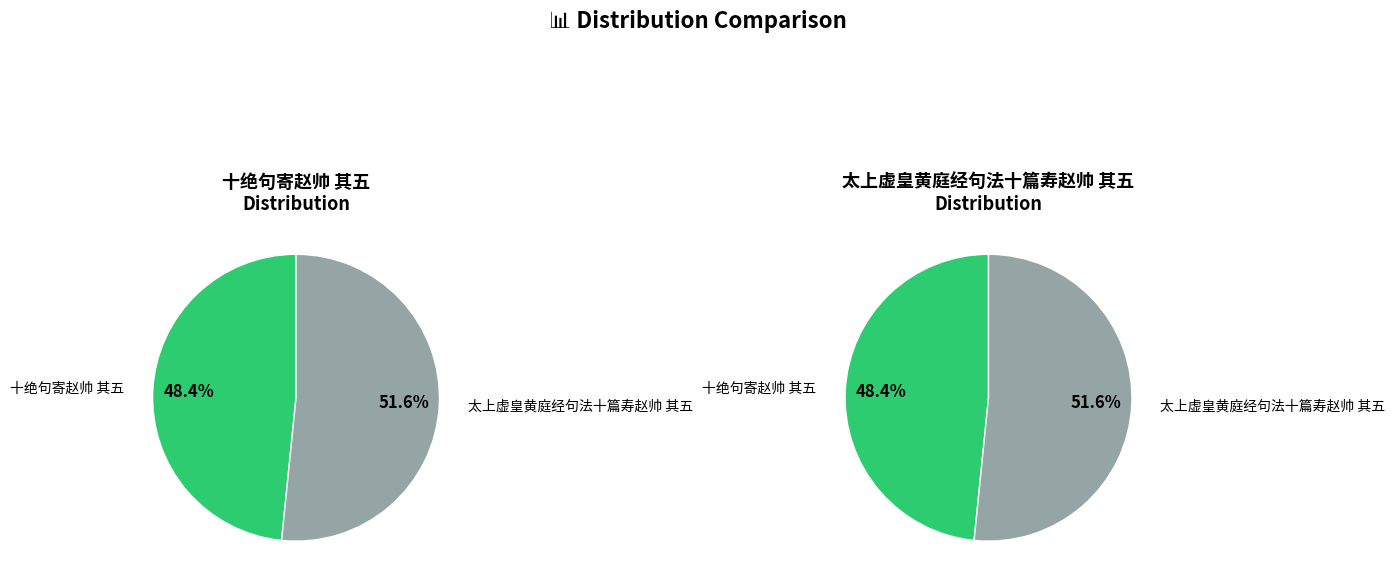

Is the sum of 太上虚皇黄庭经句法十篇寿赵帅 其五 and 十绝句寄赵帅 其五 greater than half?

Yes